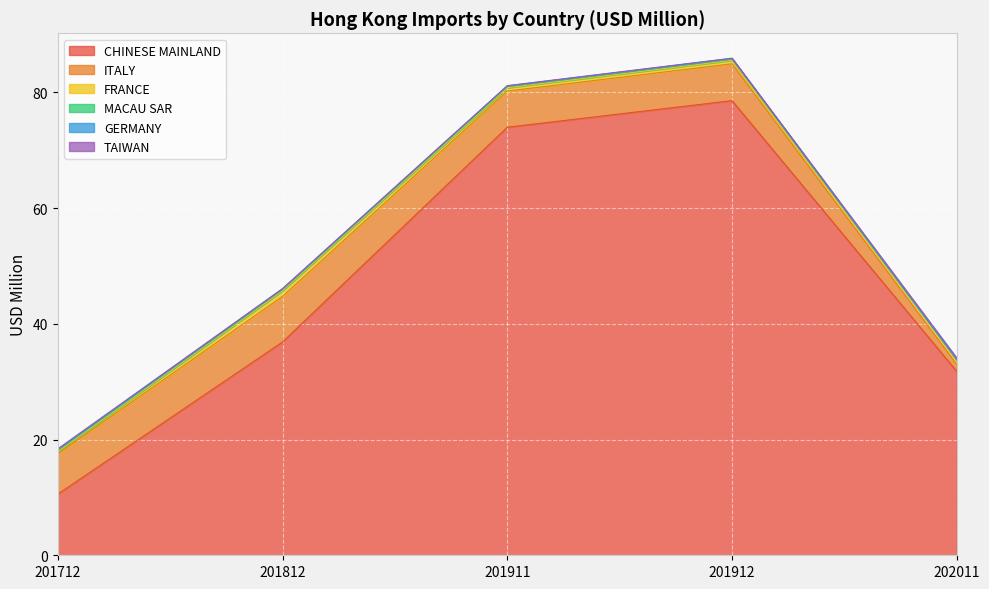

True or false: FRANCE has a value of 0.4 at 201712.

True